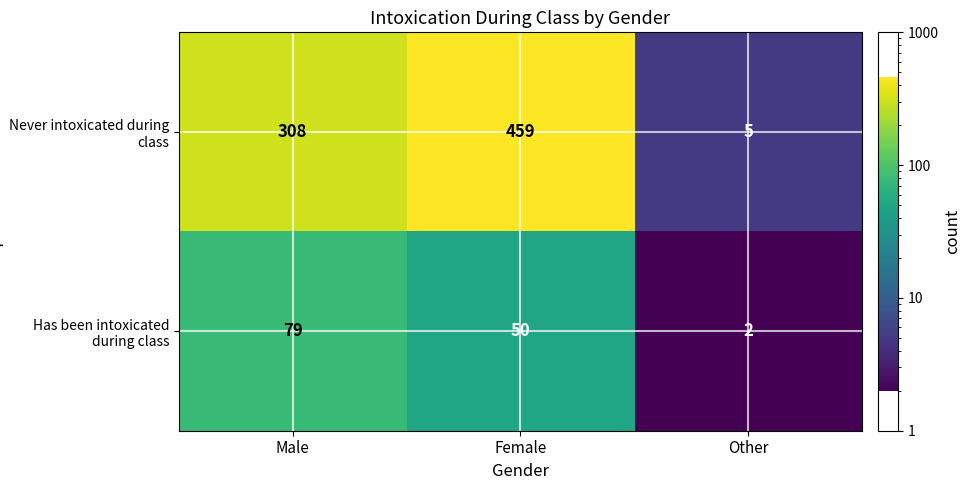

What is the total value across all series at Other?

7